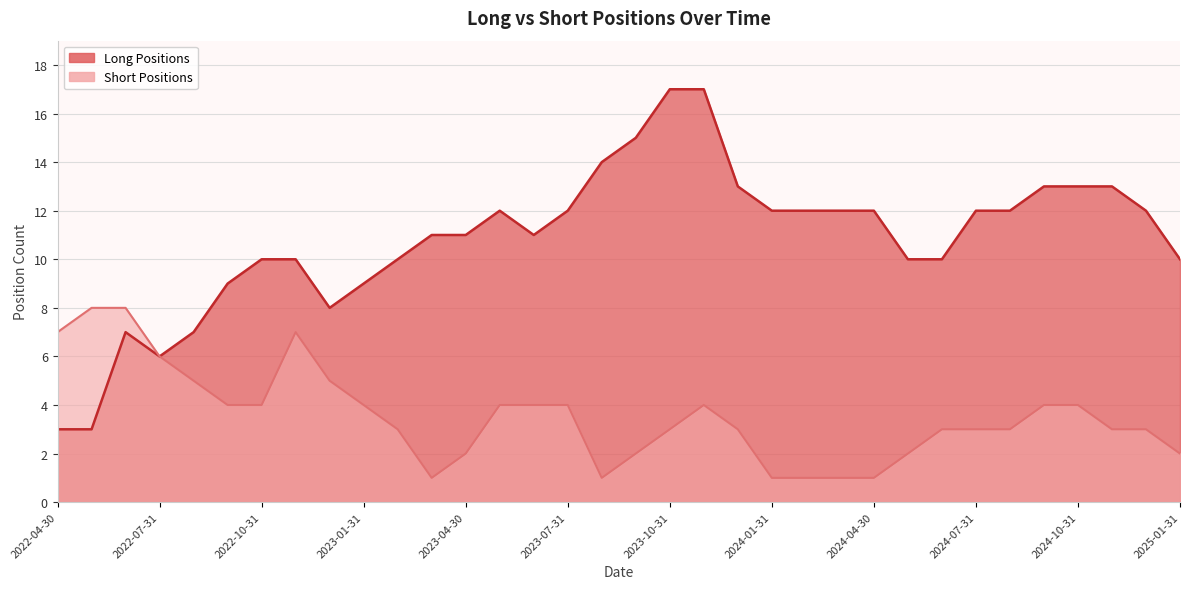

Between 2023-02-28 and 2023-07-31, which is larger?

2023-07-31